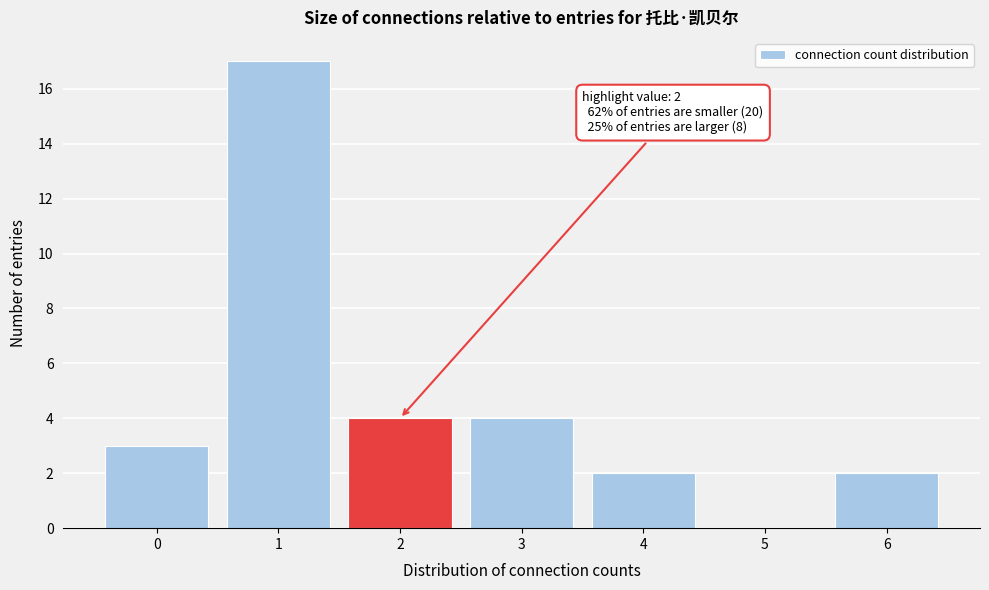

Over which range of the x-axis is the bar tallest?

0.5 to 1.5